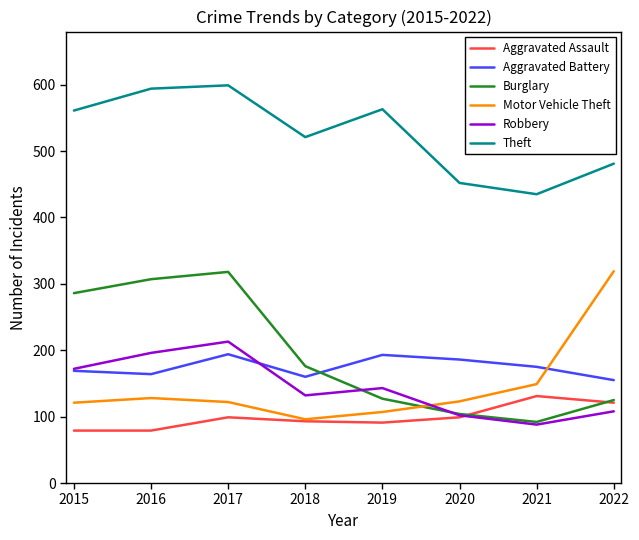

True or false: Theft and Aggravated Battery cross at least once.

False